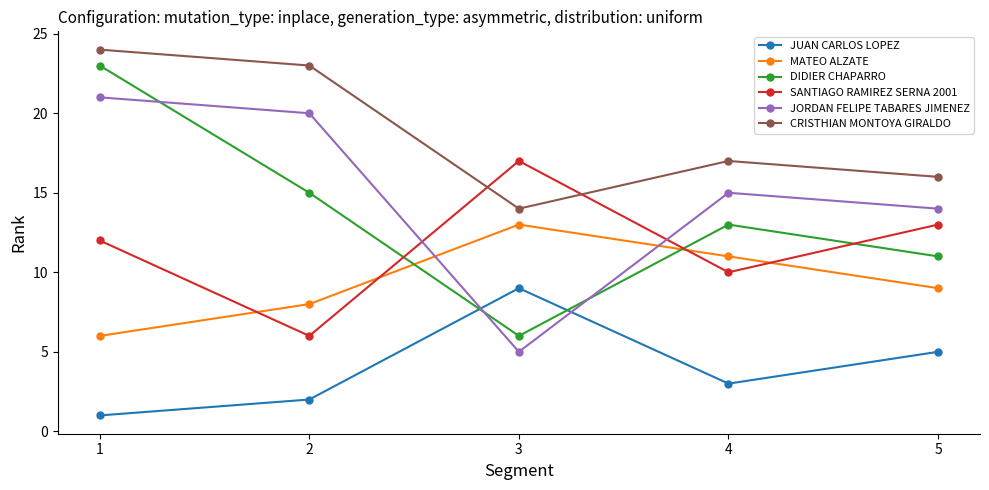

How many CRISTHIAN MONTOYA GIRALDO values are between 16 and 23?

3